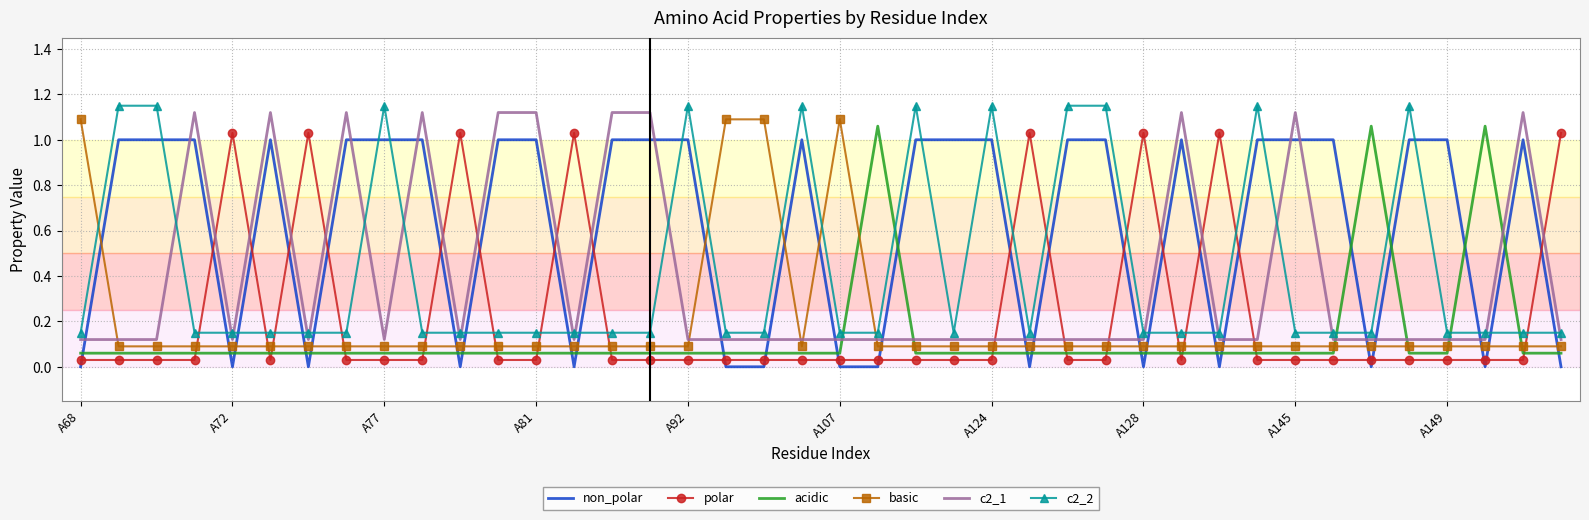

Which series has the largest total across all categories?

non_polar